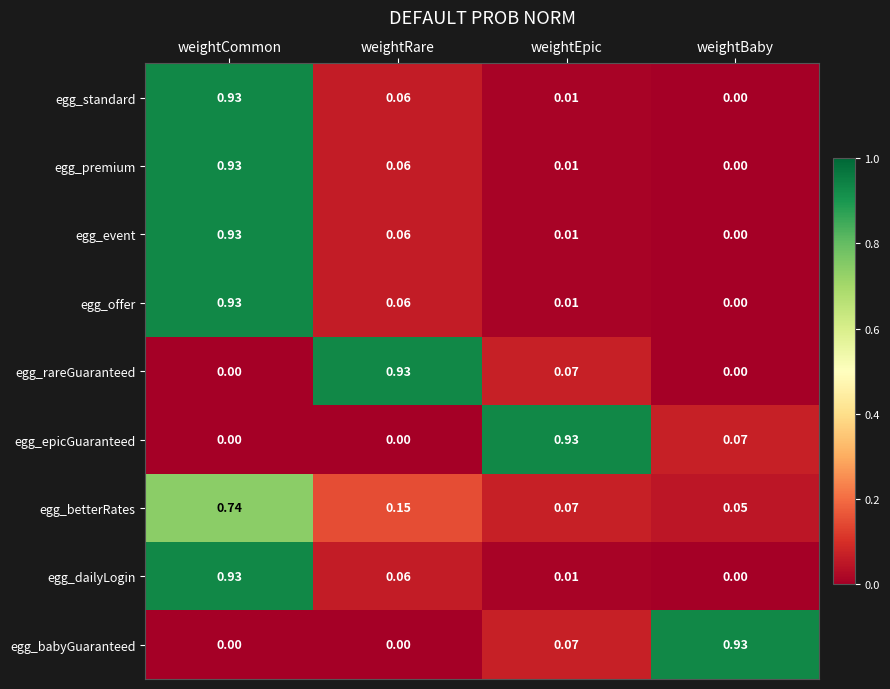

Is the value of egg_offer at weightEpic greater than the value of egg_babyGuaranteed at weightCommon?

Yes